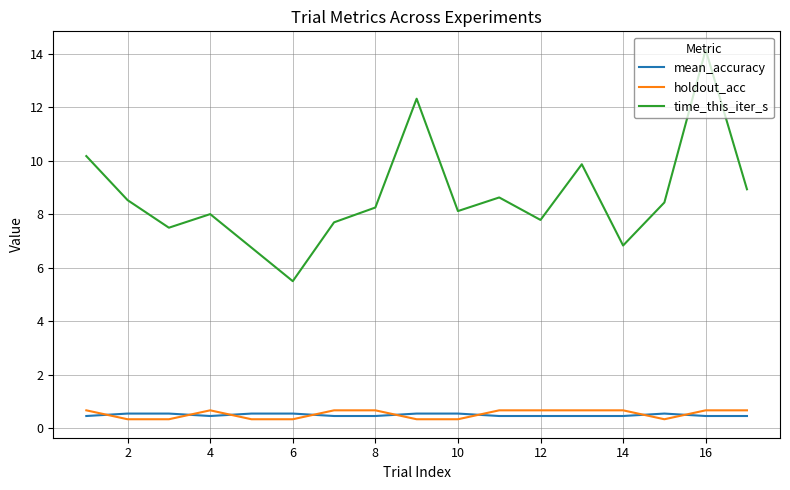

True or false: time_this_iter_s and holdout_acc cross at least once.

False